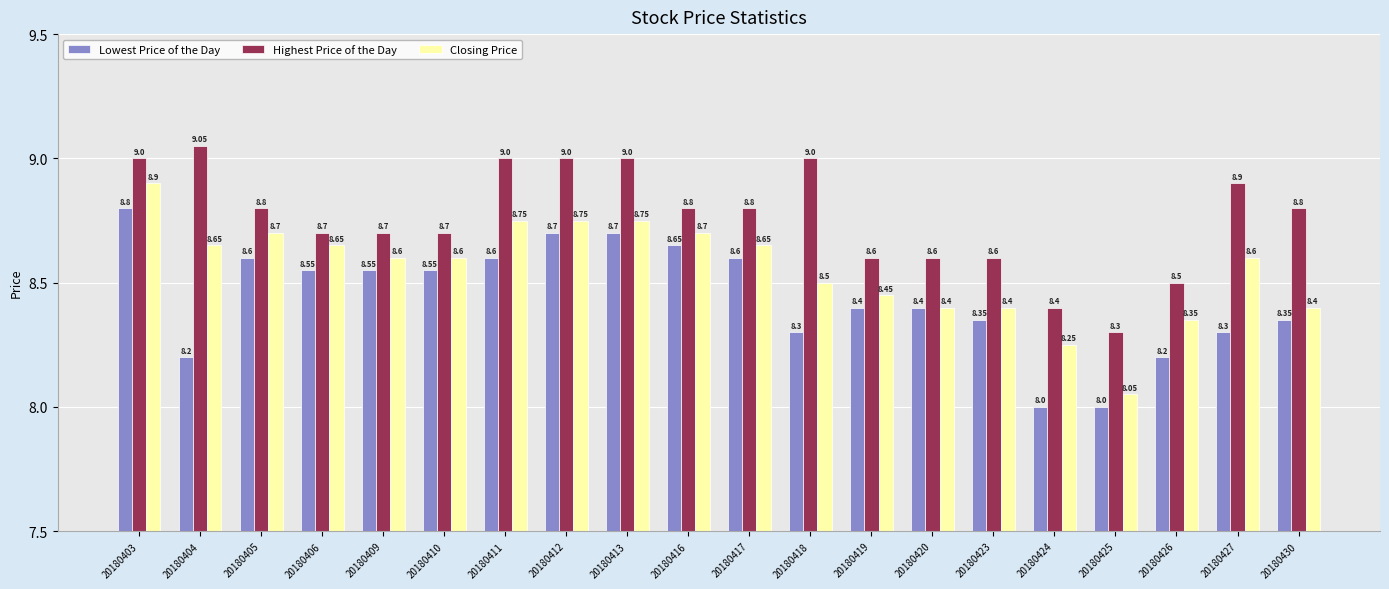

At which label does Lowest Price of the Day reach its peak?

20180403